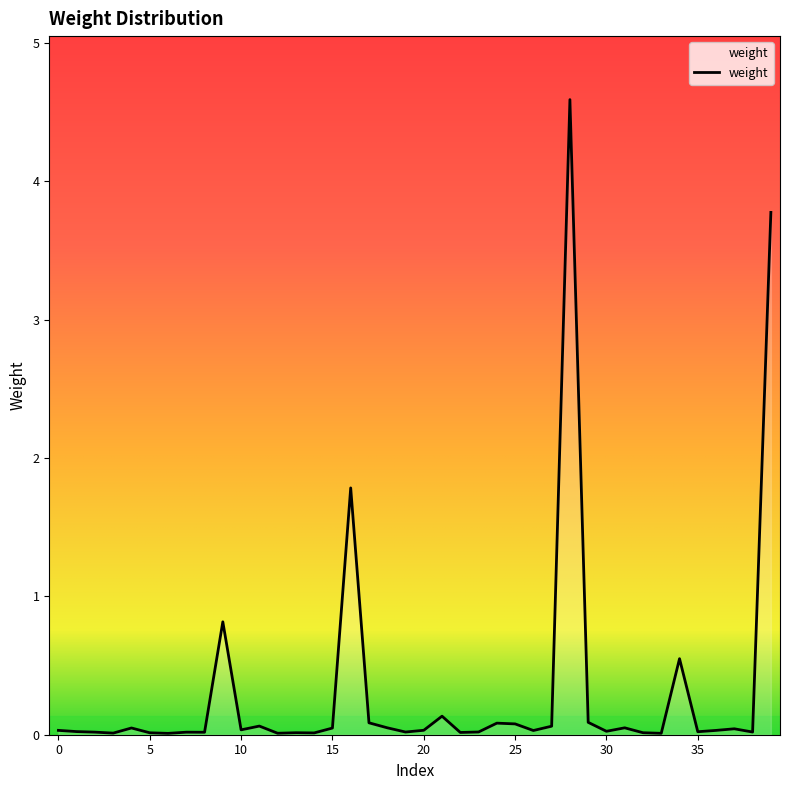

What is the greatest value displayed?

4.6